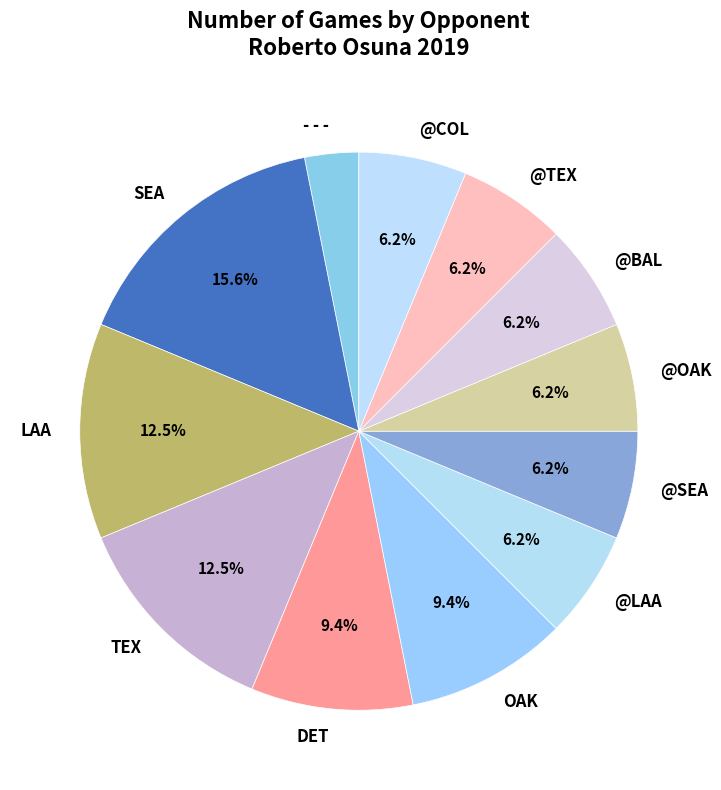

Which category has the biggest portion of the pie?

SEA